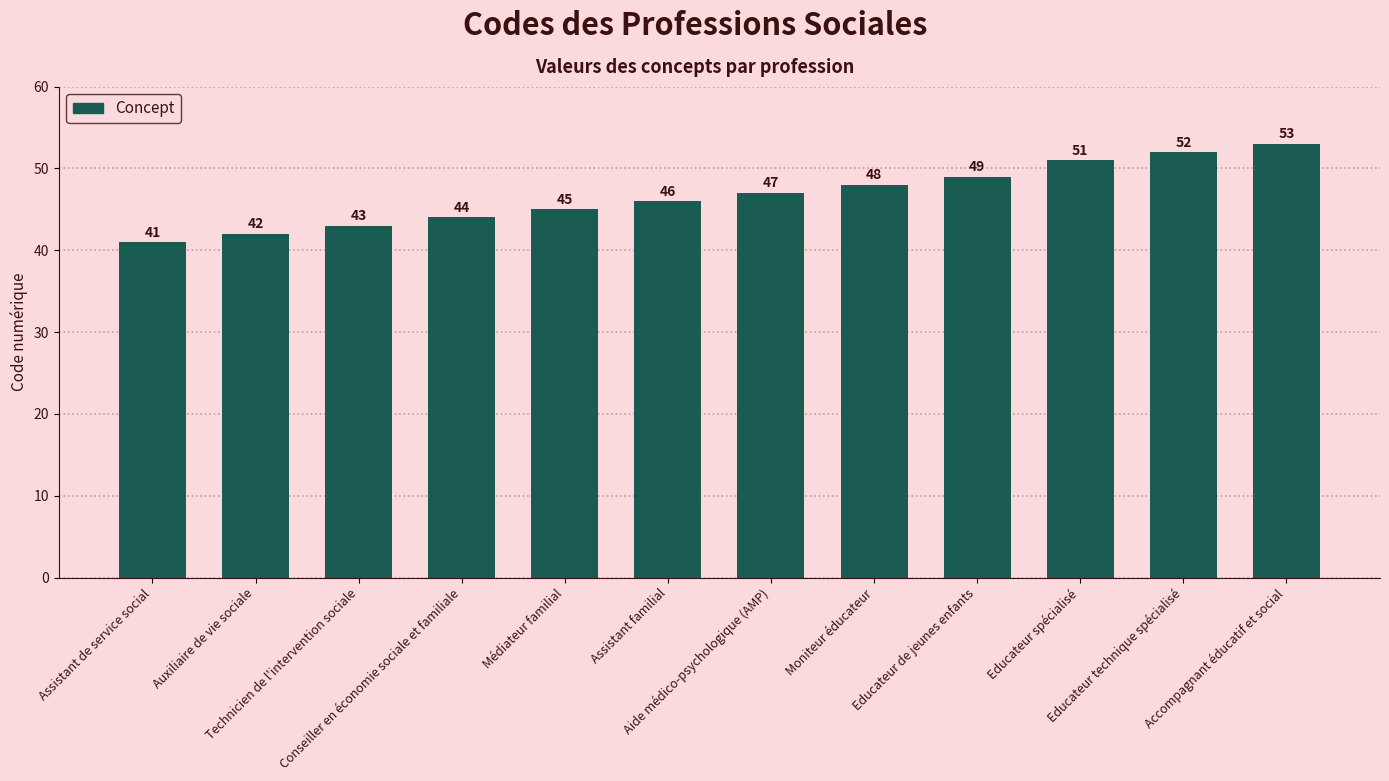

Rank the categories by value from highest to lowest.

Accompagnant éducatif et social, Educateur technique spécialisé, Educateur spécialisé, Educateur de jeunes enfants, Moniteur éducateur, Aide médico-psychologique (AMP), Assistant familial, Médiateur familial, Conseiller en économie sociale et familiale, Technicien de l'intervention sociale, Auxiliaire de vie sociale, Assistant de service social